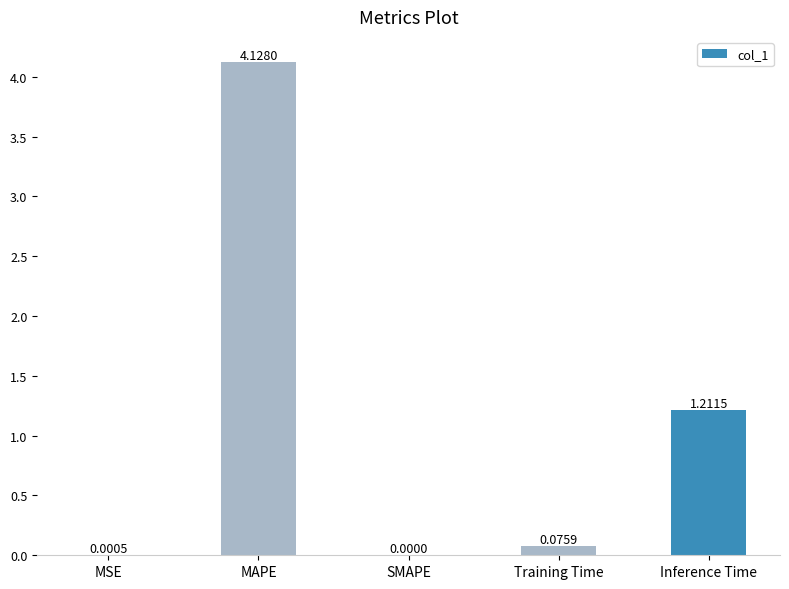

How many series are shown in this chart?

1